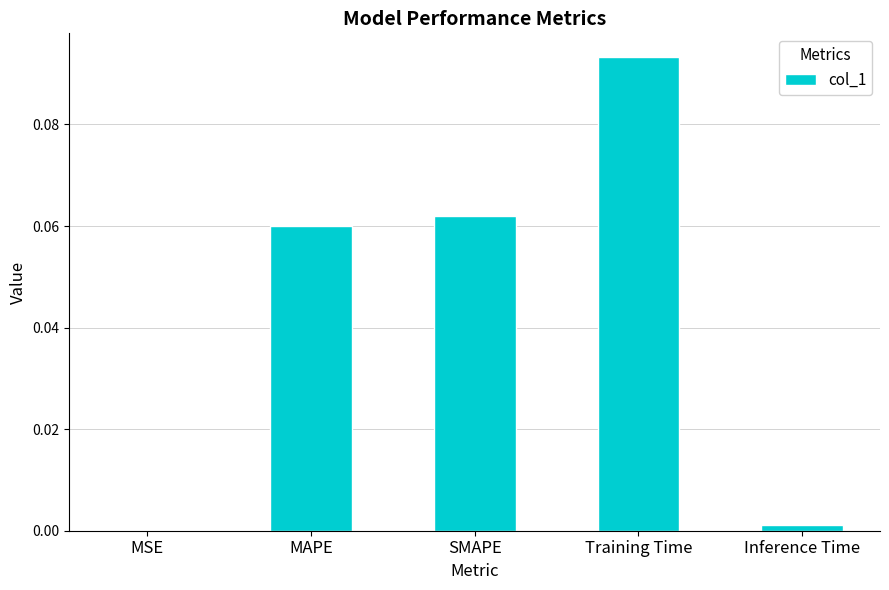

Is it true that the value at MSE is 0.0?

True